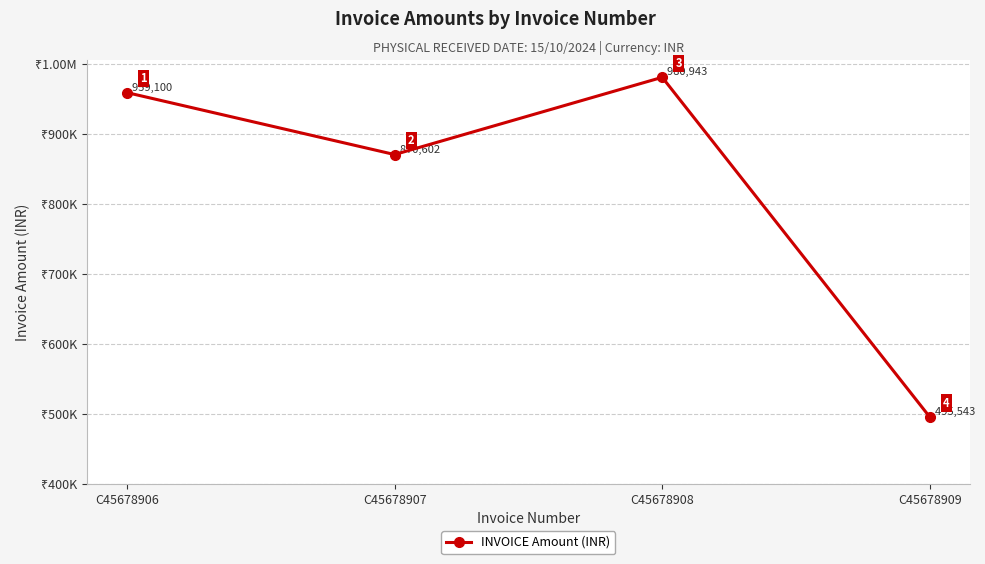

Reading left to right, transcribe all the data shown in this chart.

959099.6	870602.4	980943.4	495543.4